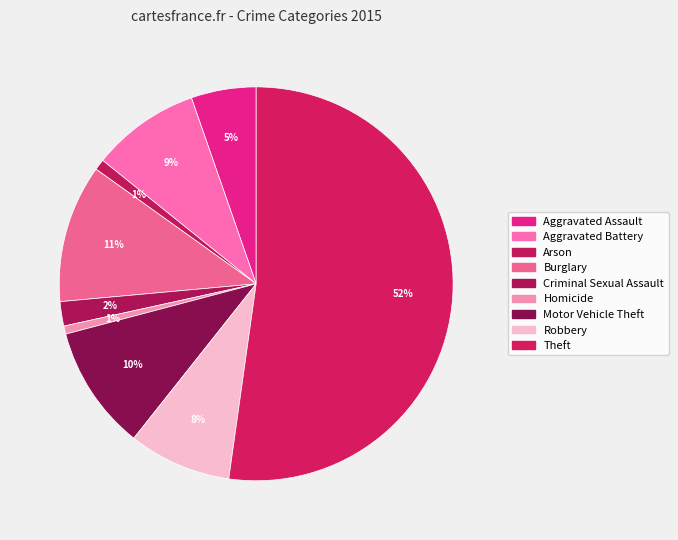

How many slices are in this pie chart?

9